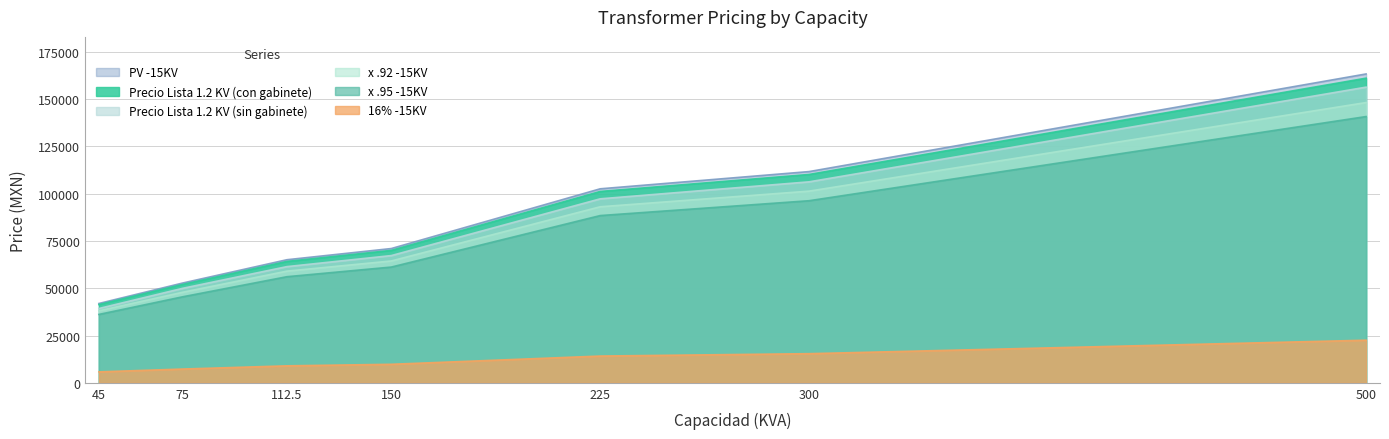

Reading left to right, extract all data points from this chart.

Precio Lista 1.2 KV (con gabinete): 41942.6	52730.8	65072.3	70995.2	102575.3	111680.6	163302.3
x .92 -15KV: 36157.4	45457.6	56096.8	61202.7	88426.9	96276.3	140777.8
x .95 -15KV: 38060.4	47850.1	59049.3	64423.9	93081.0	101343.5	148187.2
16% -15KV: 41370.0	52011.0	64184.0	70026.0	101175.0	110156.0	161073.0
PV -15KV: 5785.2	7273.2	8975.5	9792.4	14148.3	15404.2	22524.4
Precio Lista 1.2 KV (sin gabinete): 39293.0	49934.0	61432.0	67272.0	97281.0	106262.0	156332.0